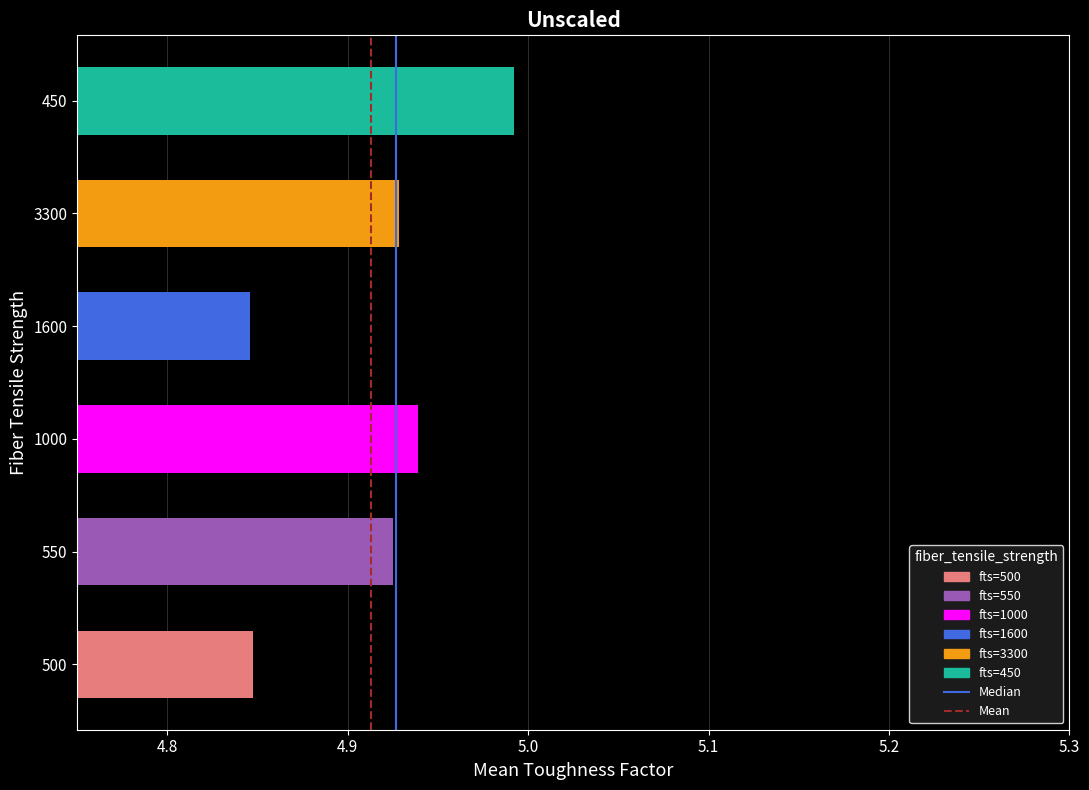

Between 450 and 1000, which is larger?

450